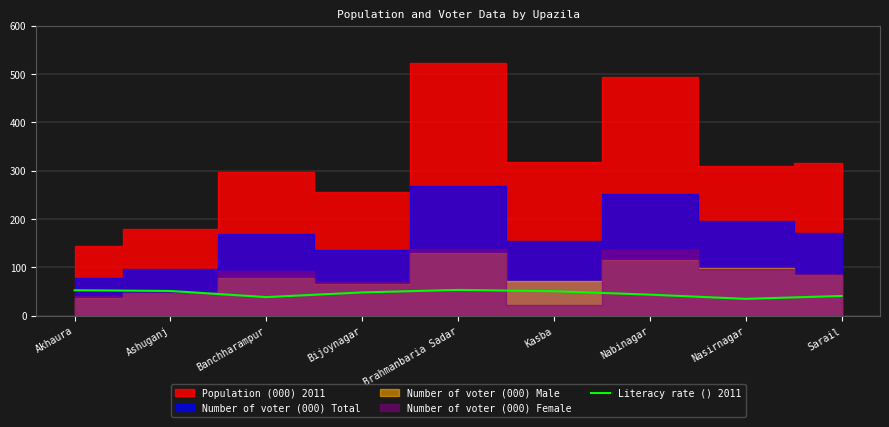

At which label is the value closest to 44?

Nabinagar